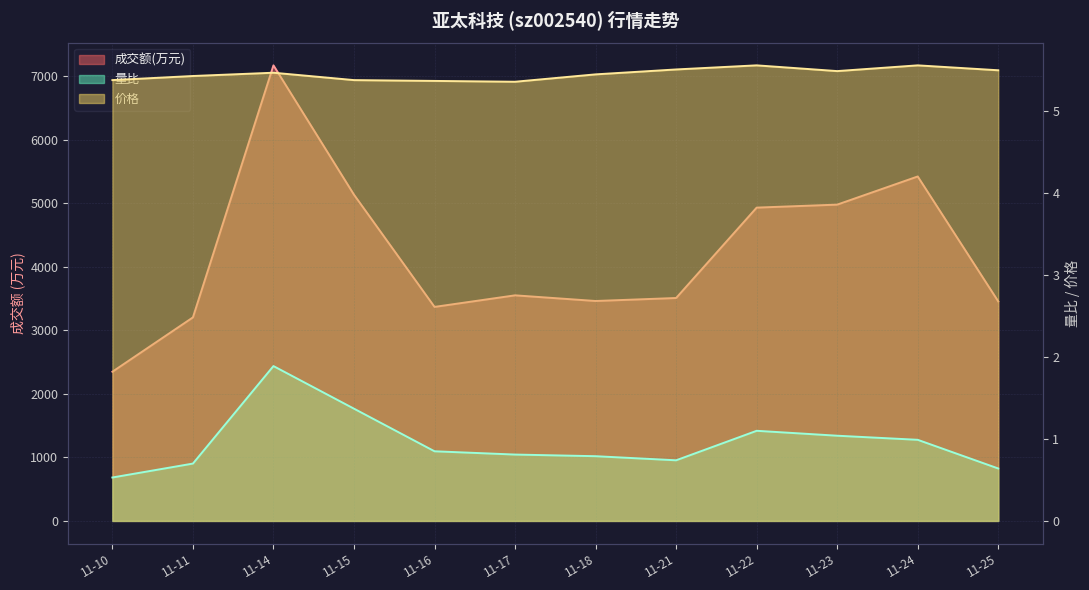

At which category does 价格 reach its first local valley?

11-17